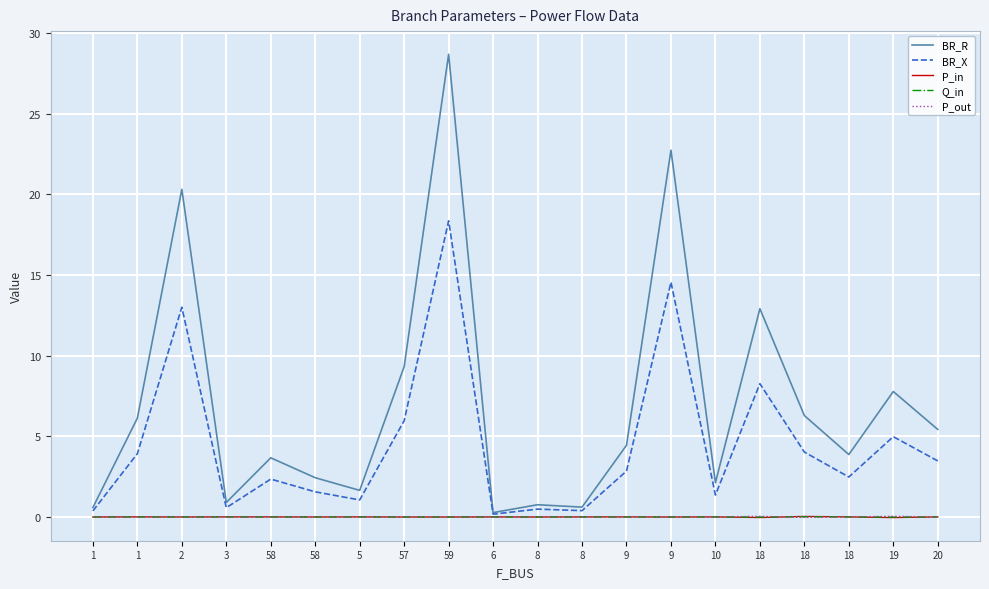

Does the chart display data point markers on the line(s)?

No